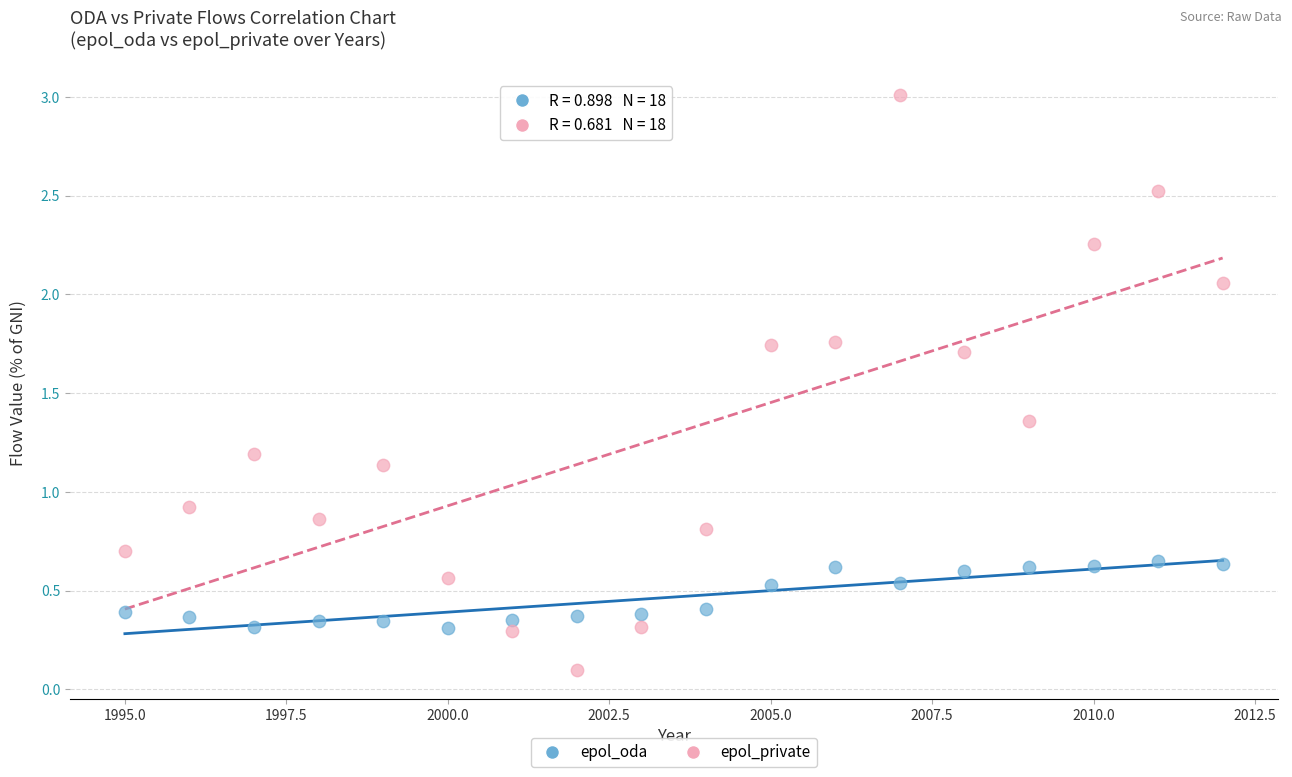

Which series contains the highest Y value?

epol_private